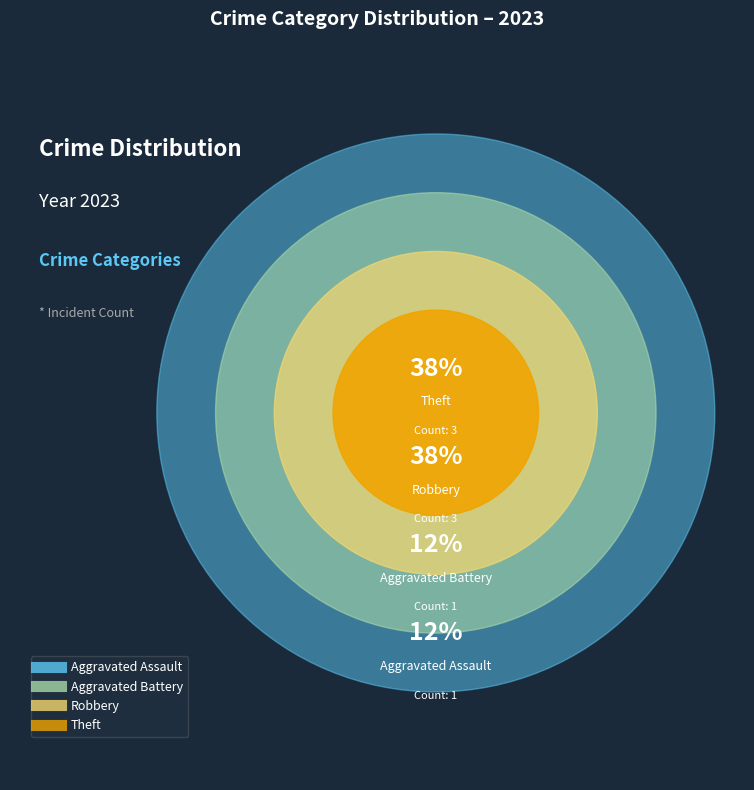

Approximately how many times larger is the value at Robbery compared to Aggravated Assault?

3.0